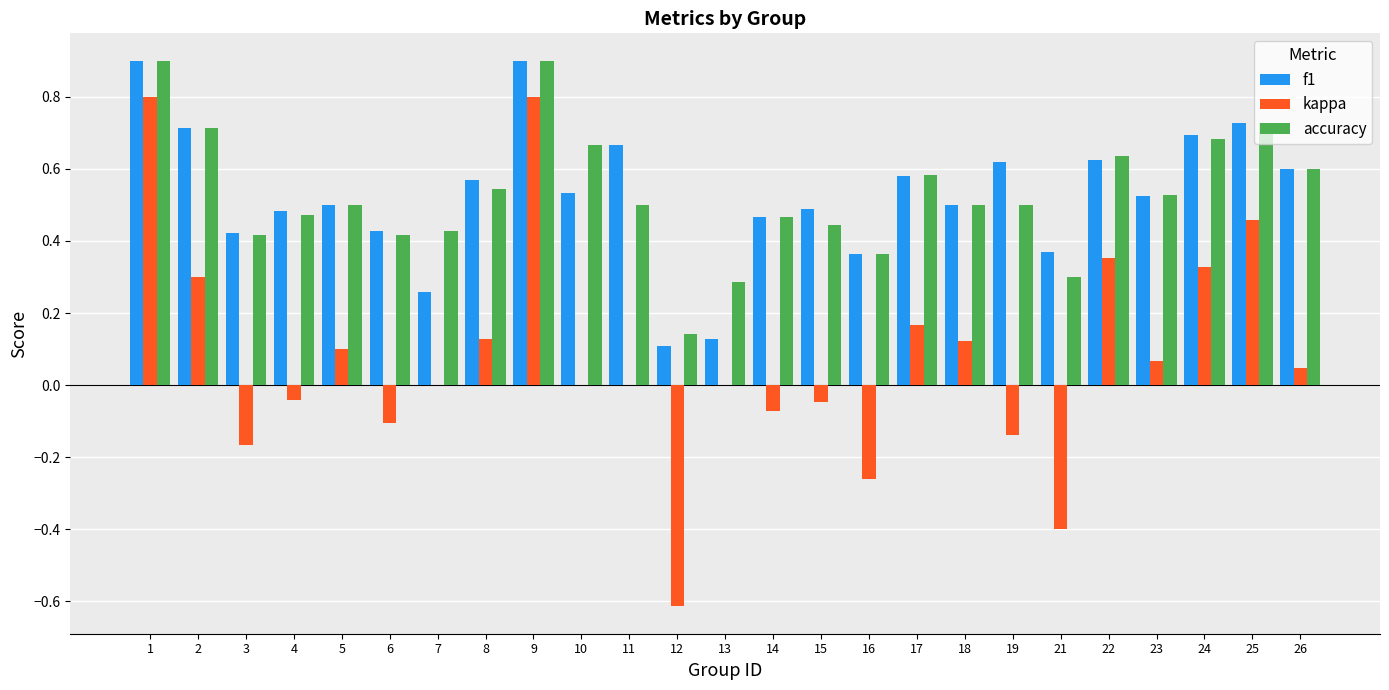

What is the total value across all series at 25?

1.9